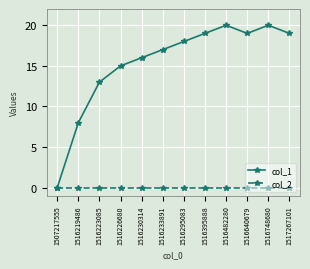

How many interior local valleys does the col_1 series have?

1